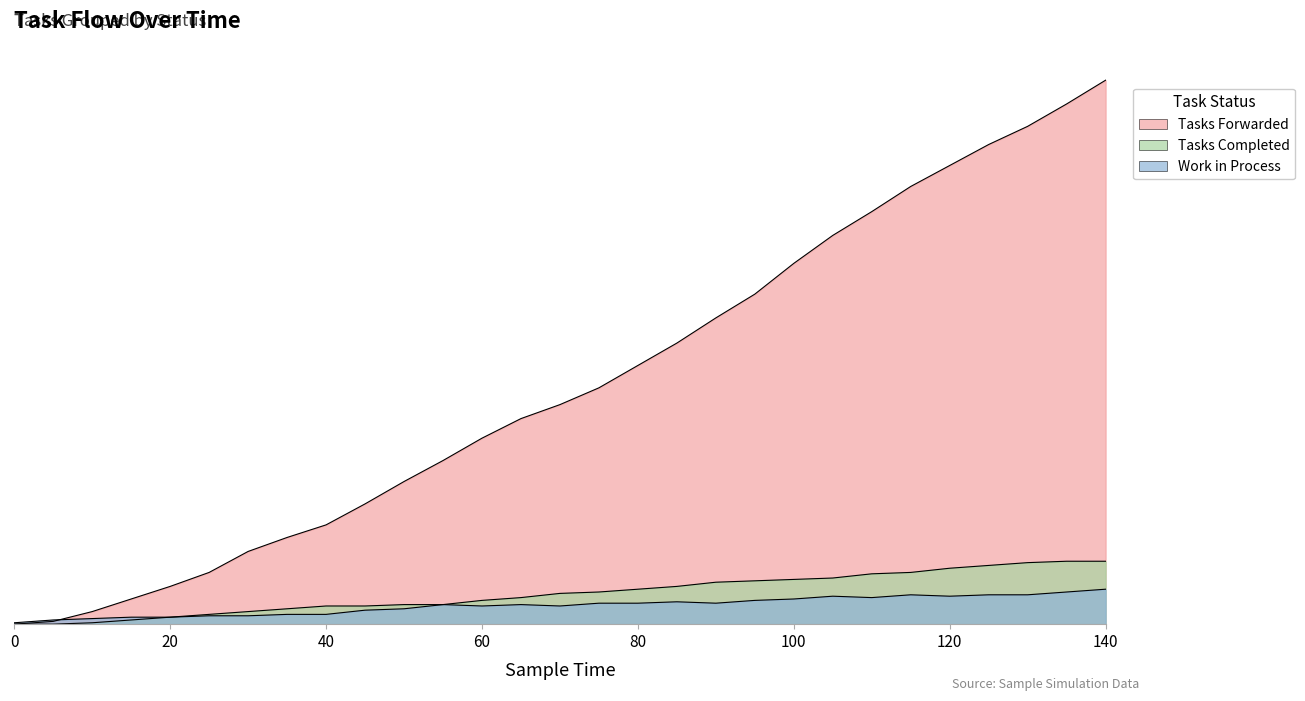

Is it true that tasks_forwarded equals 190 at 60?

False